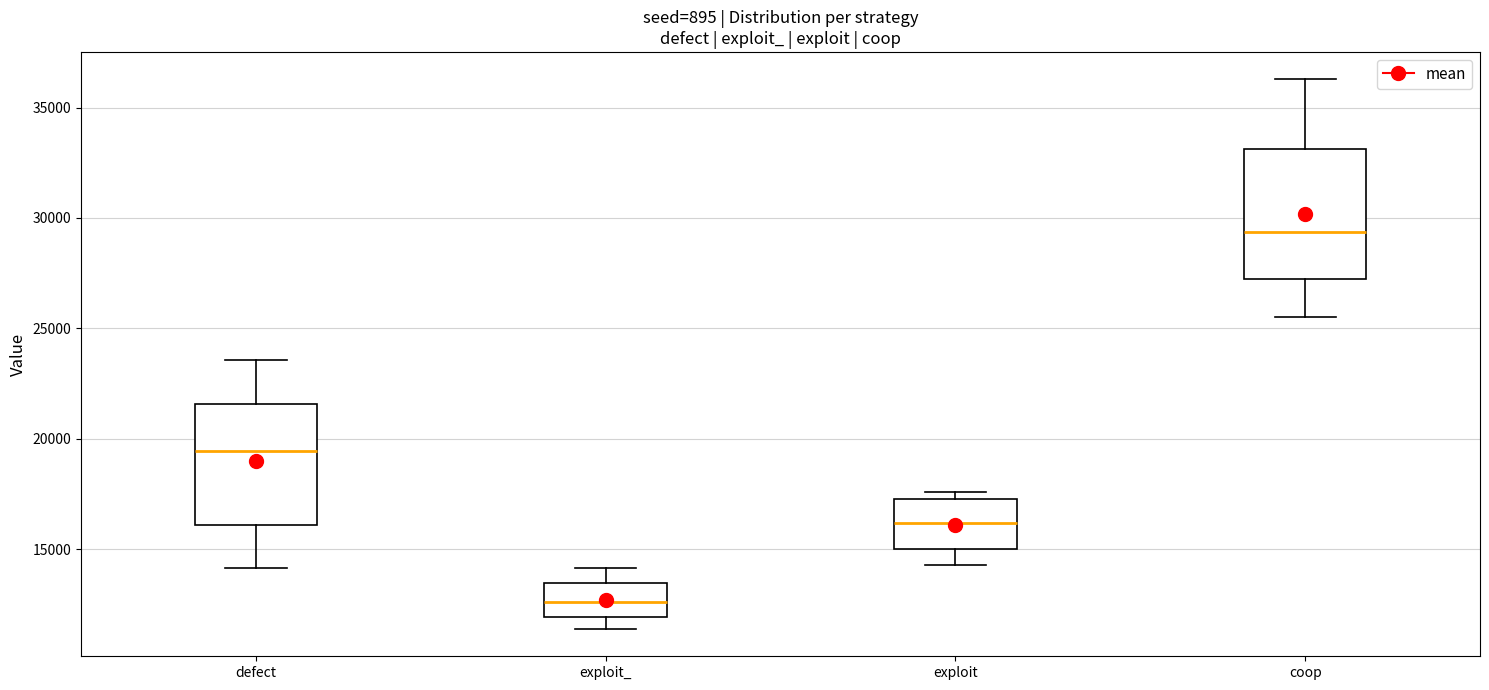

Reading left to right, transcribe this box plot: for each box, give where its median line is, the range the box spans, and where its two whiskers end, as read against the y-axis. The values are not printed on the chart, so give them approximately, as read against the axis.

defect: median 19500, box 16000 to 21500, whiskers 14000 to 23500
exploit_: median 12500, box 12000 to 13500, whiskers 11500 to 14000
exploit: median 16000, box 15000 to 17500, whiskers 14500 to 17500 (just above the box's upper edge)
coop: median 29500, box 27500 to 33000, whiskers 25500 to 36500